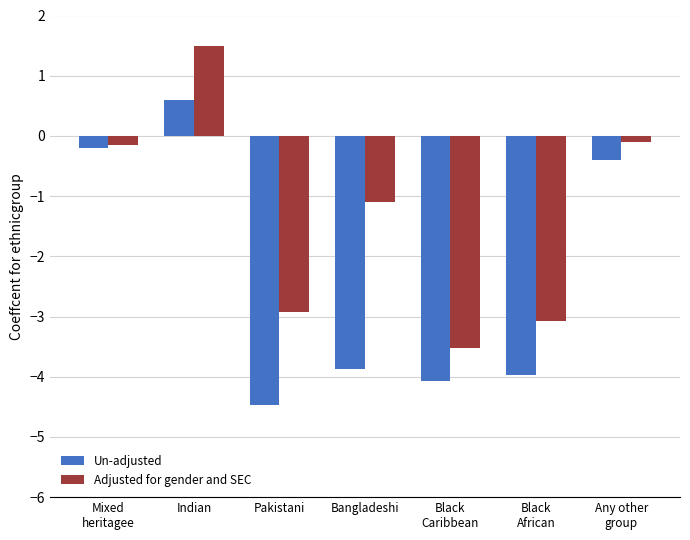

What is the value of the Adjusted for gender and SEC bar at the 1st from the left?

-0.2